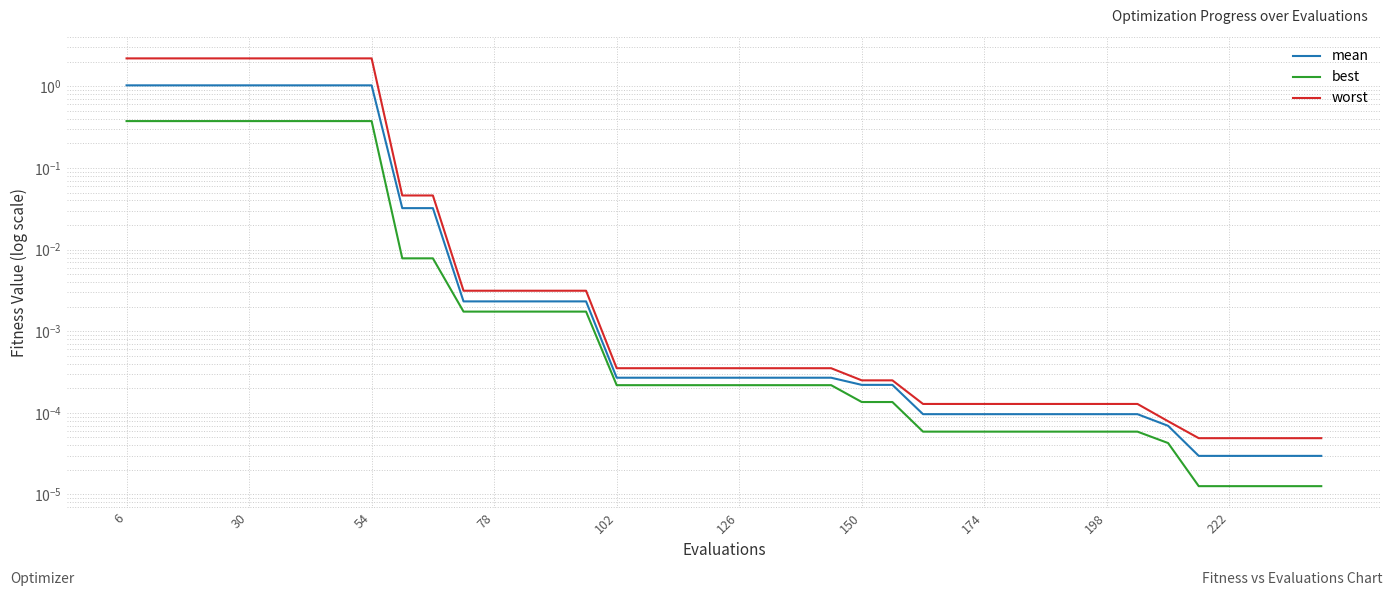

Count the number of data series in this chart.

3